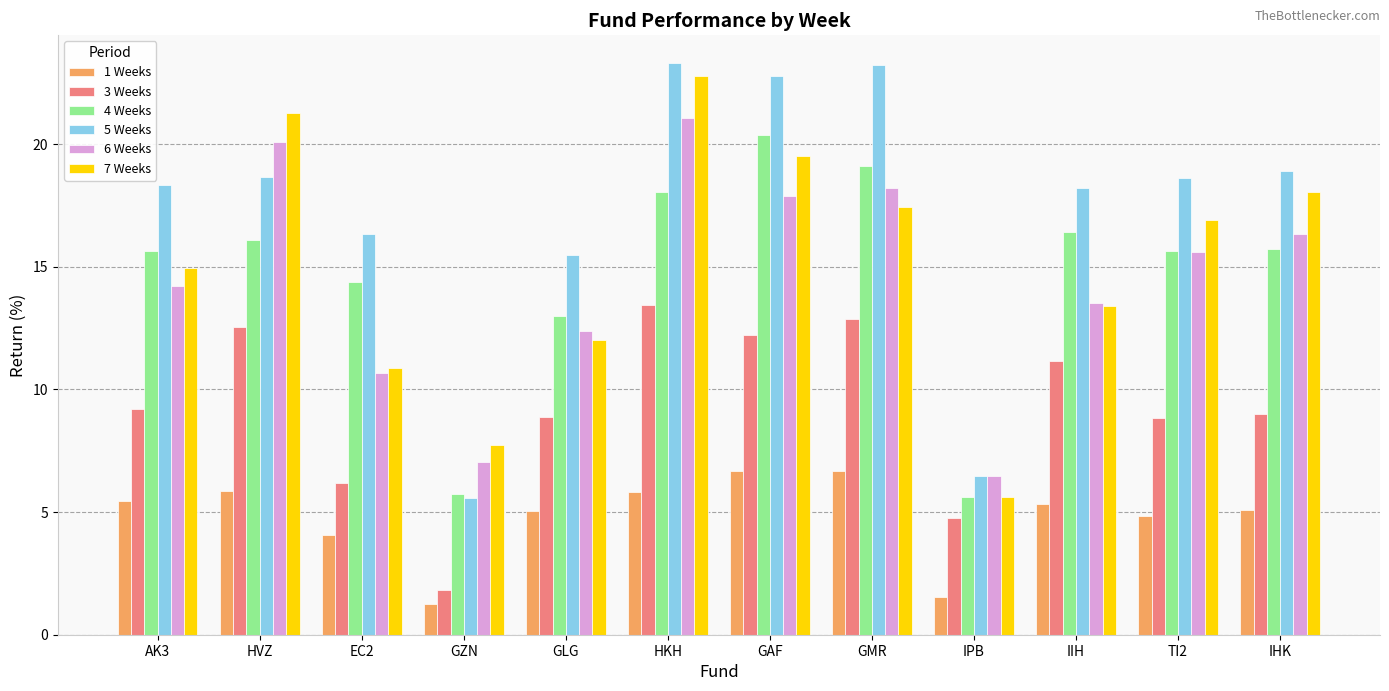

Rank the series at GLG from lowest to highest value.

1 Weeks, 3 Weeks, 7 Weeks, 6 Weeks, 4 Weeks, 5 Weeks